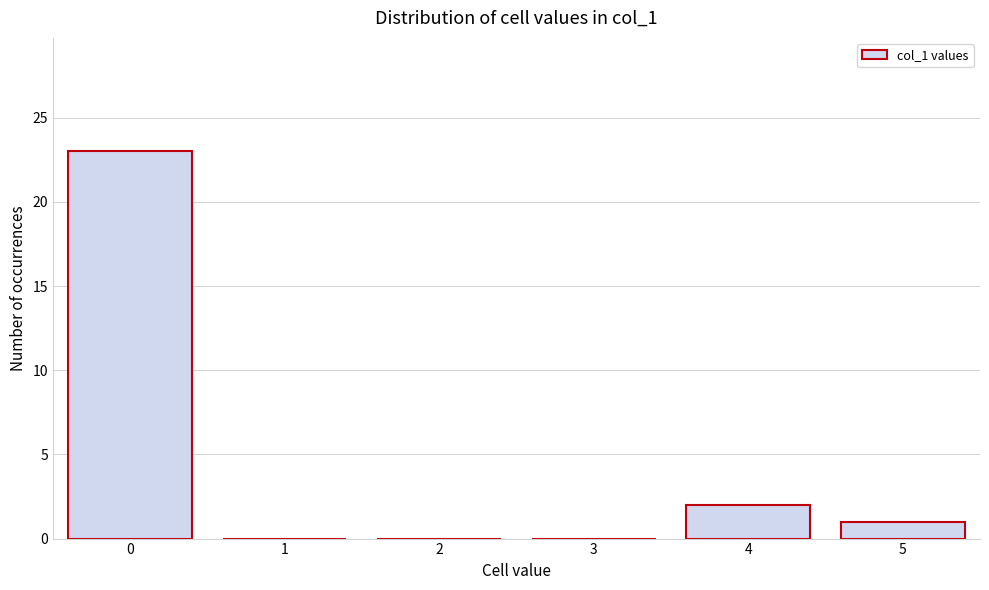

Reading left to right, what are all the values shown in this chart?

0=23	1=0	2=0	3=0	4=2	5=1